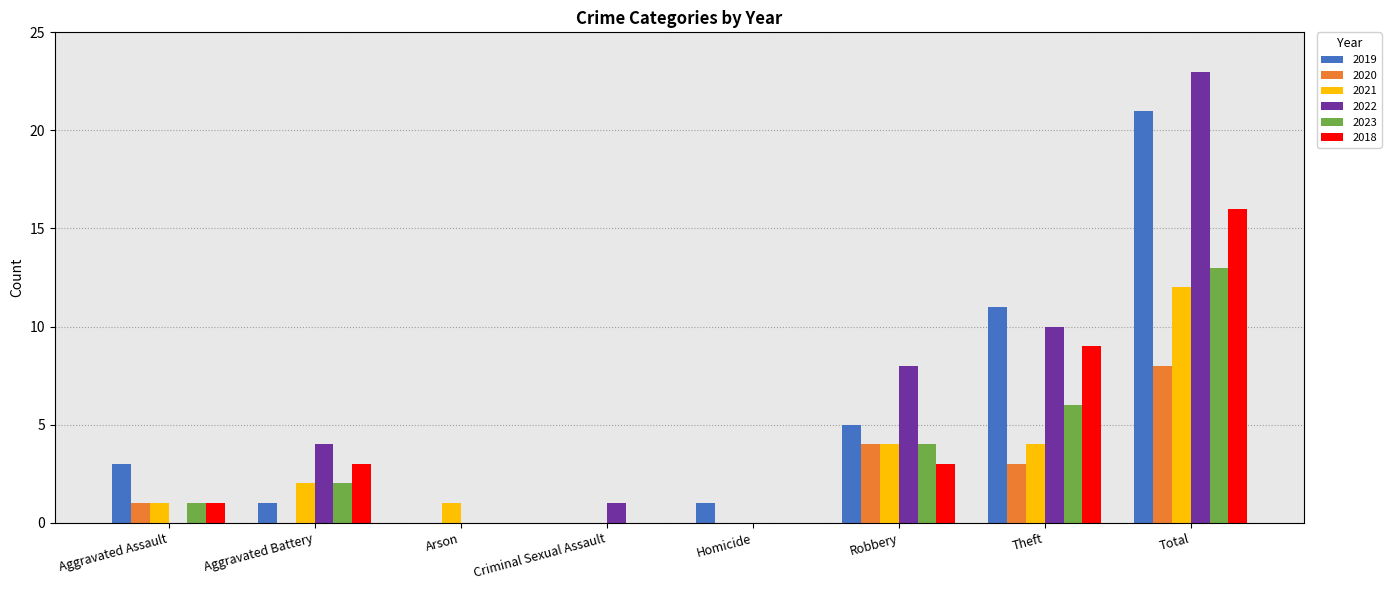

How many distinct data groups are displayed?

6